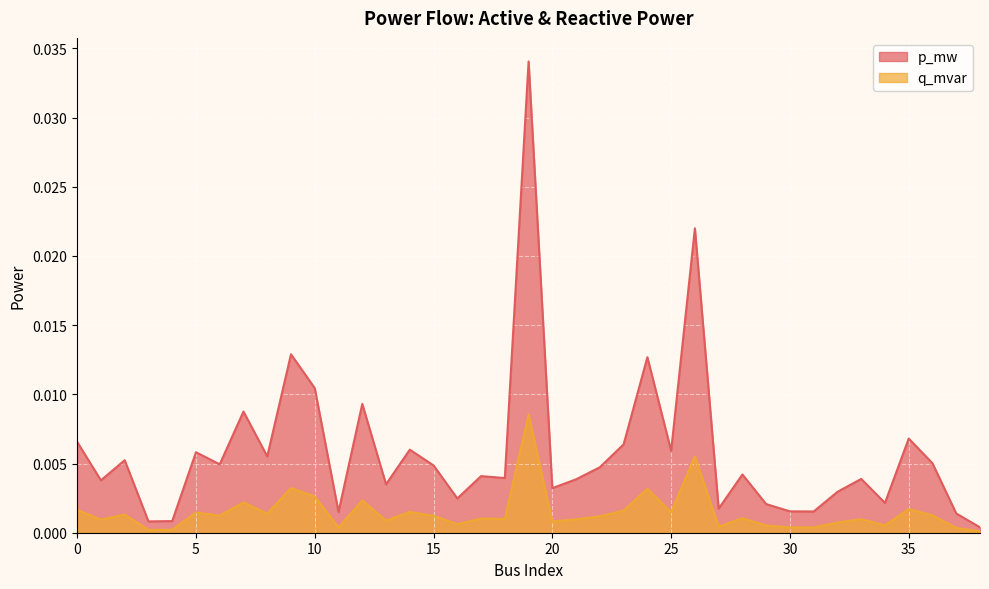

Rank the series at 5 from lowest to highest value.

q_mvar, p_mw